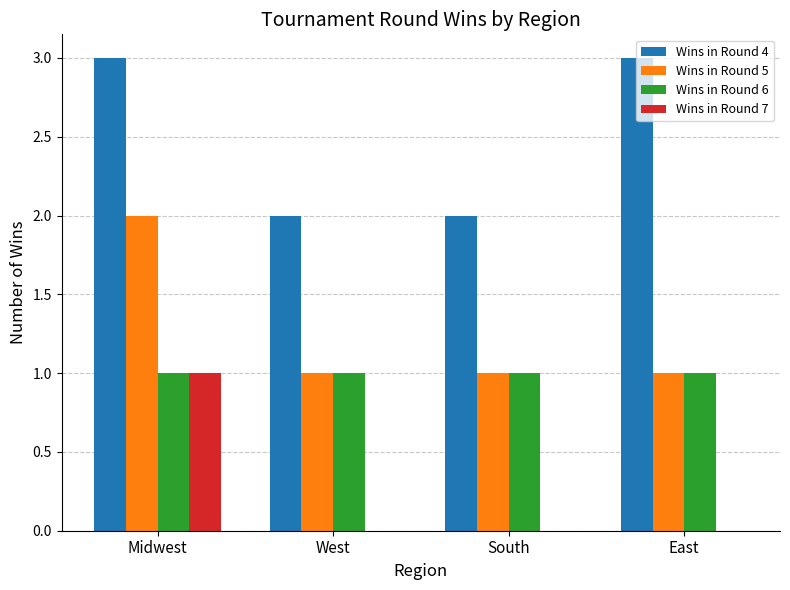

What is the greatest value displayed?

3